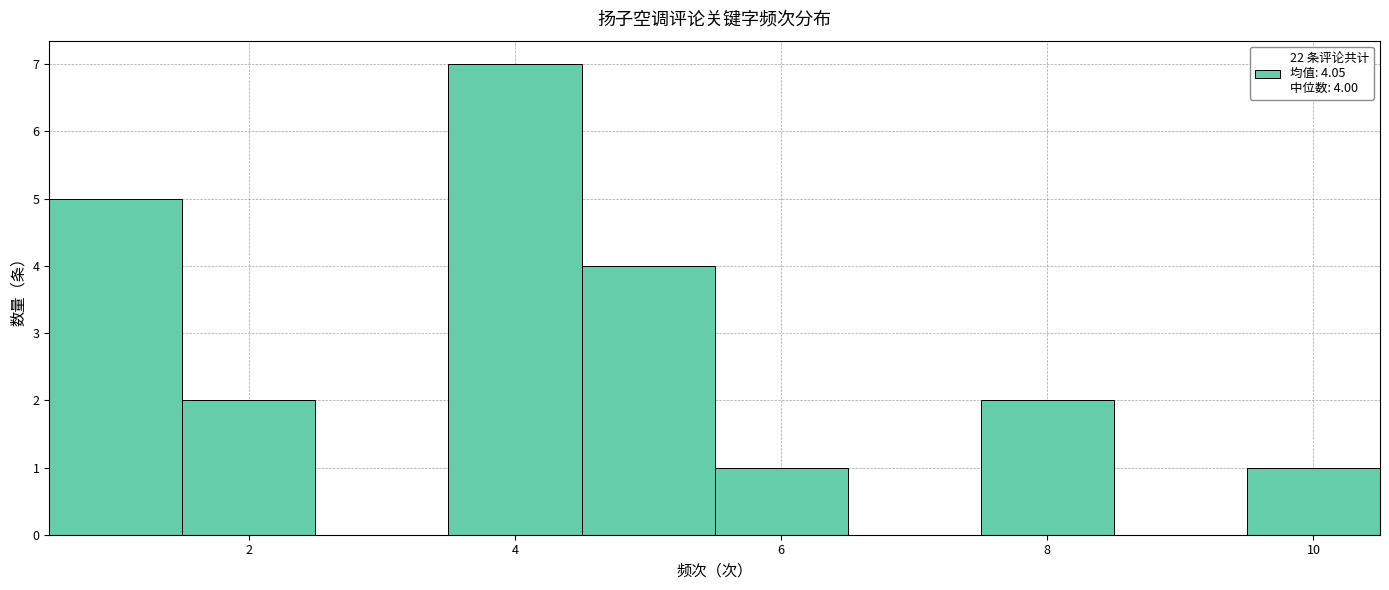

Over which range of the x-axis is the bar tallest?

3.5 to 4.5